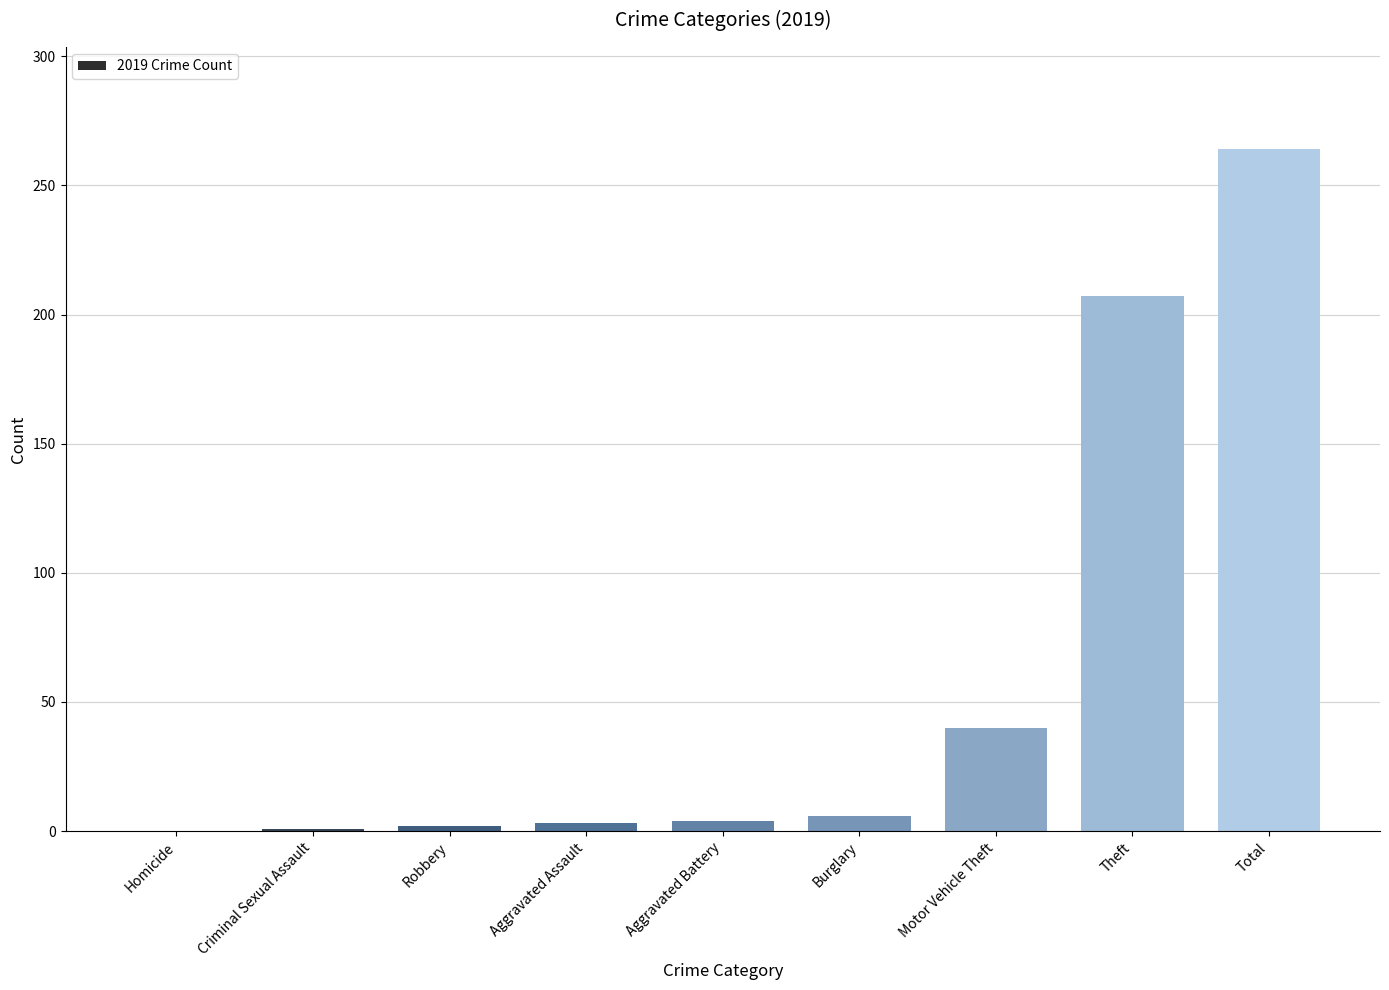

True or false: the data shows 4 at Aggravated Battery.

True